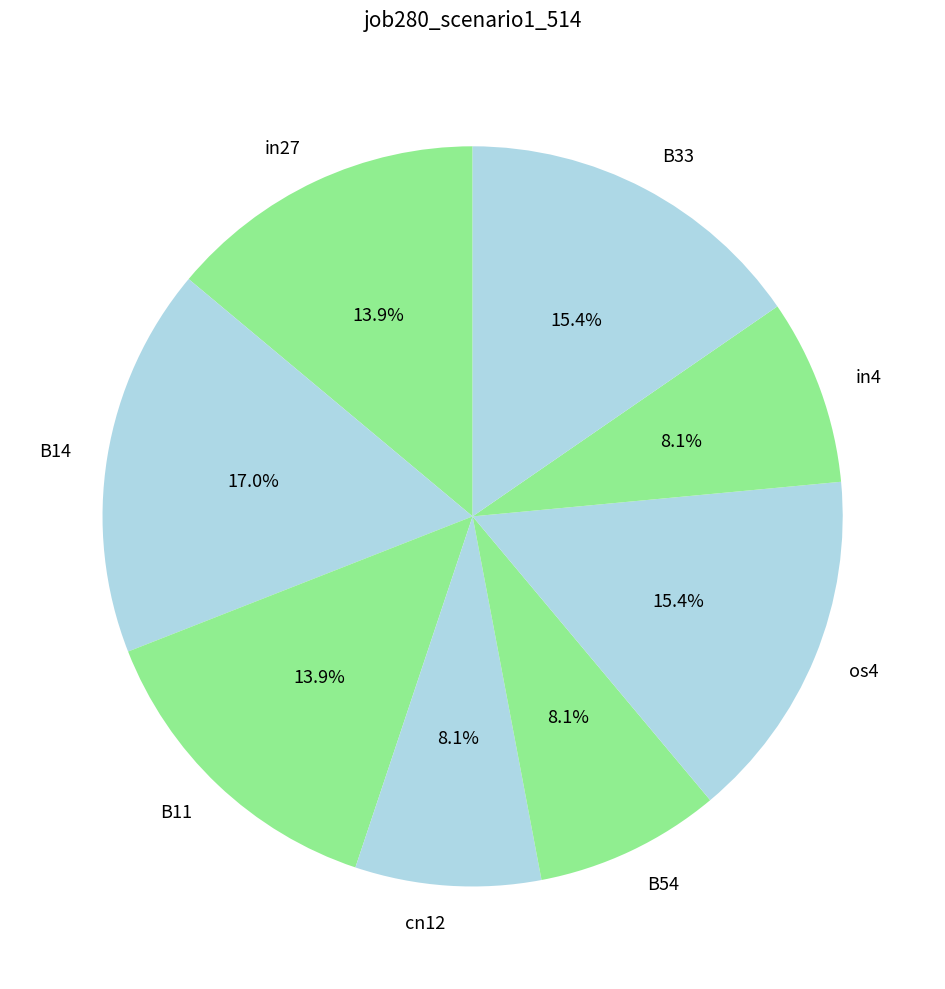

To the nearest percent, what is the difference between the largest and smallest slice percentages?

9%